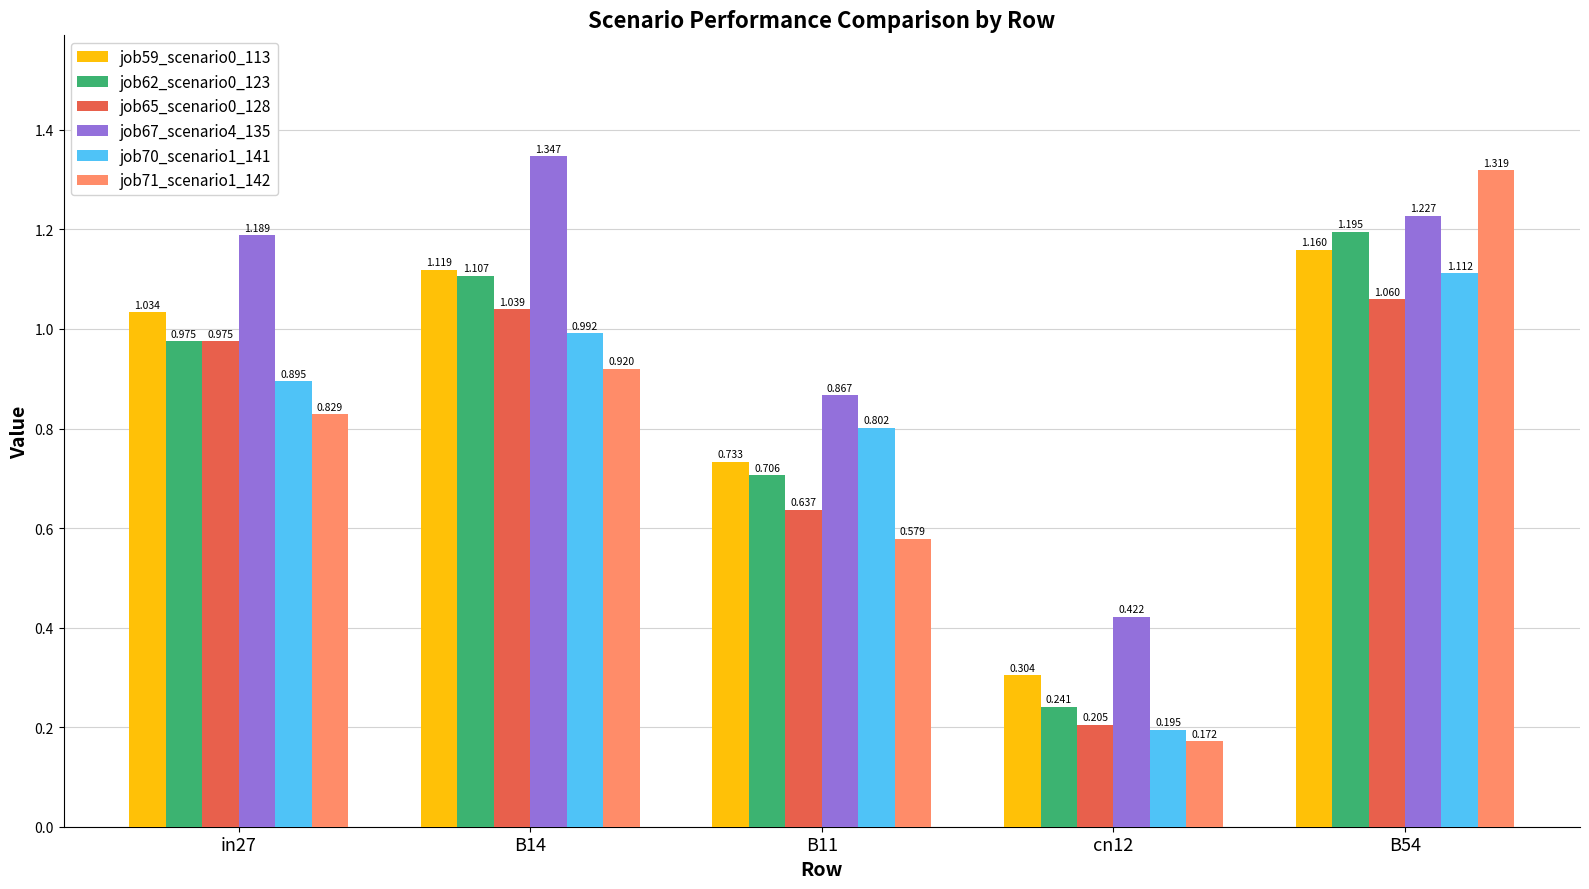

What is the sum of all job71_scenario1_142 values?

3.8